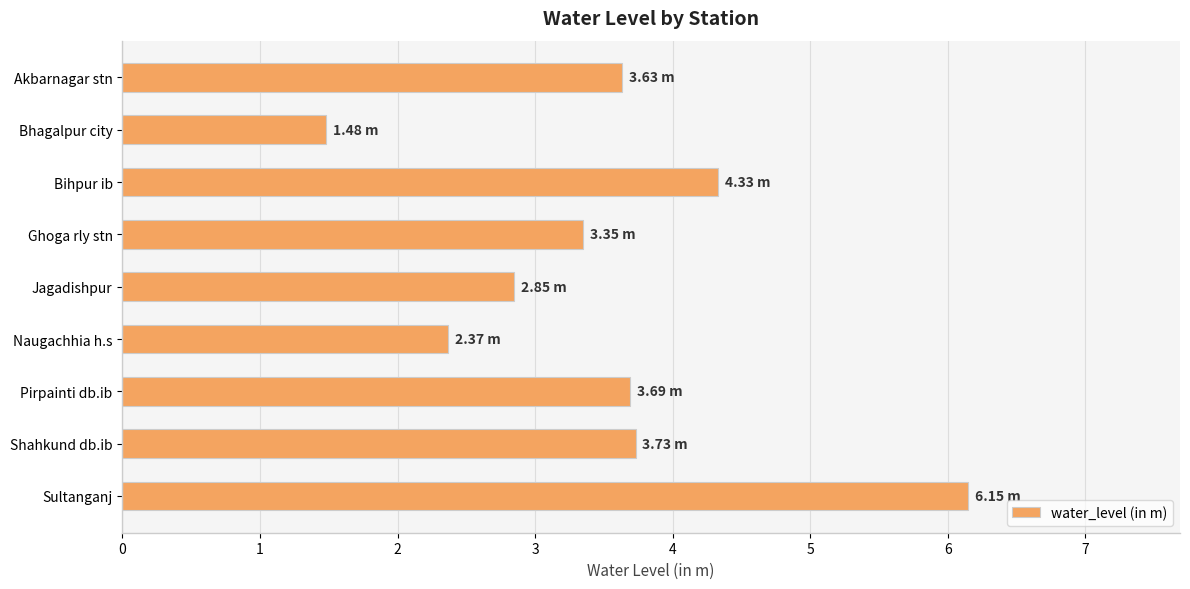

At which category does the chart reach its peak across all series?

Sultanganj